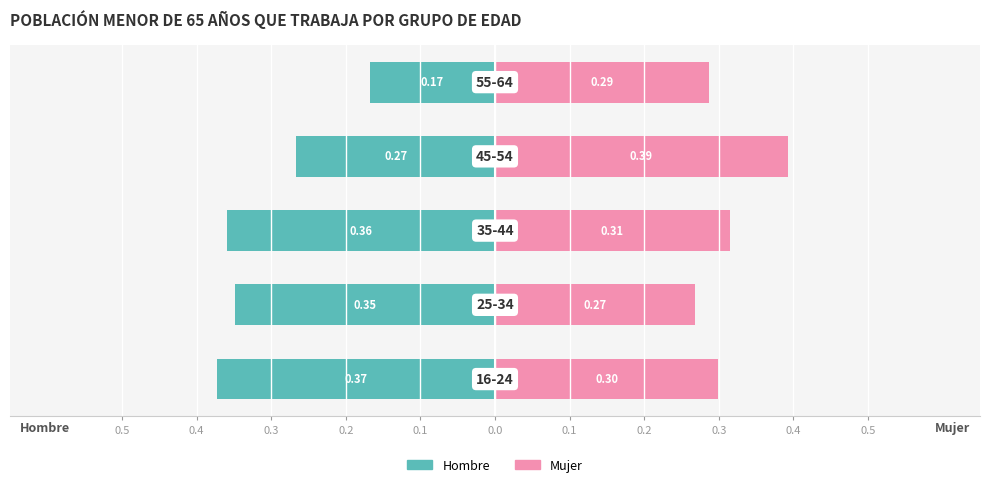

How many Mujer values are between 0 and 1?

5